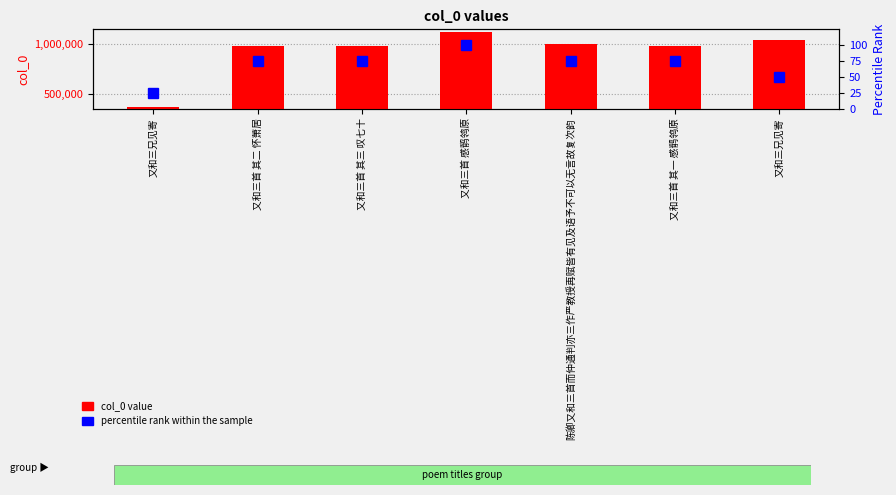

Is it true that percentile rank within the sample equals 48 at 又和三首 感鹡鸰原?

False